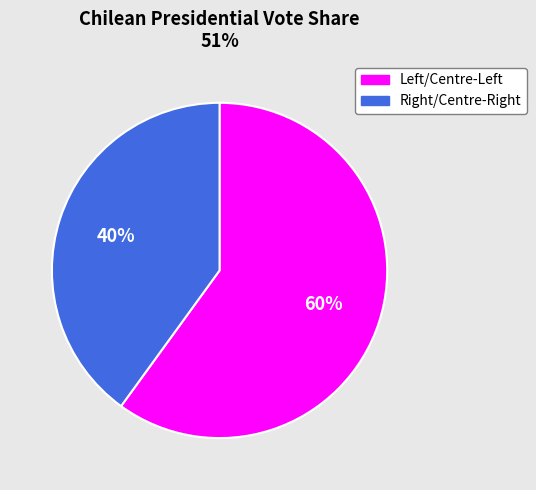

Which slice represents more than half of the pie?

Left/Centre-Left